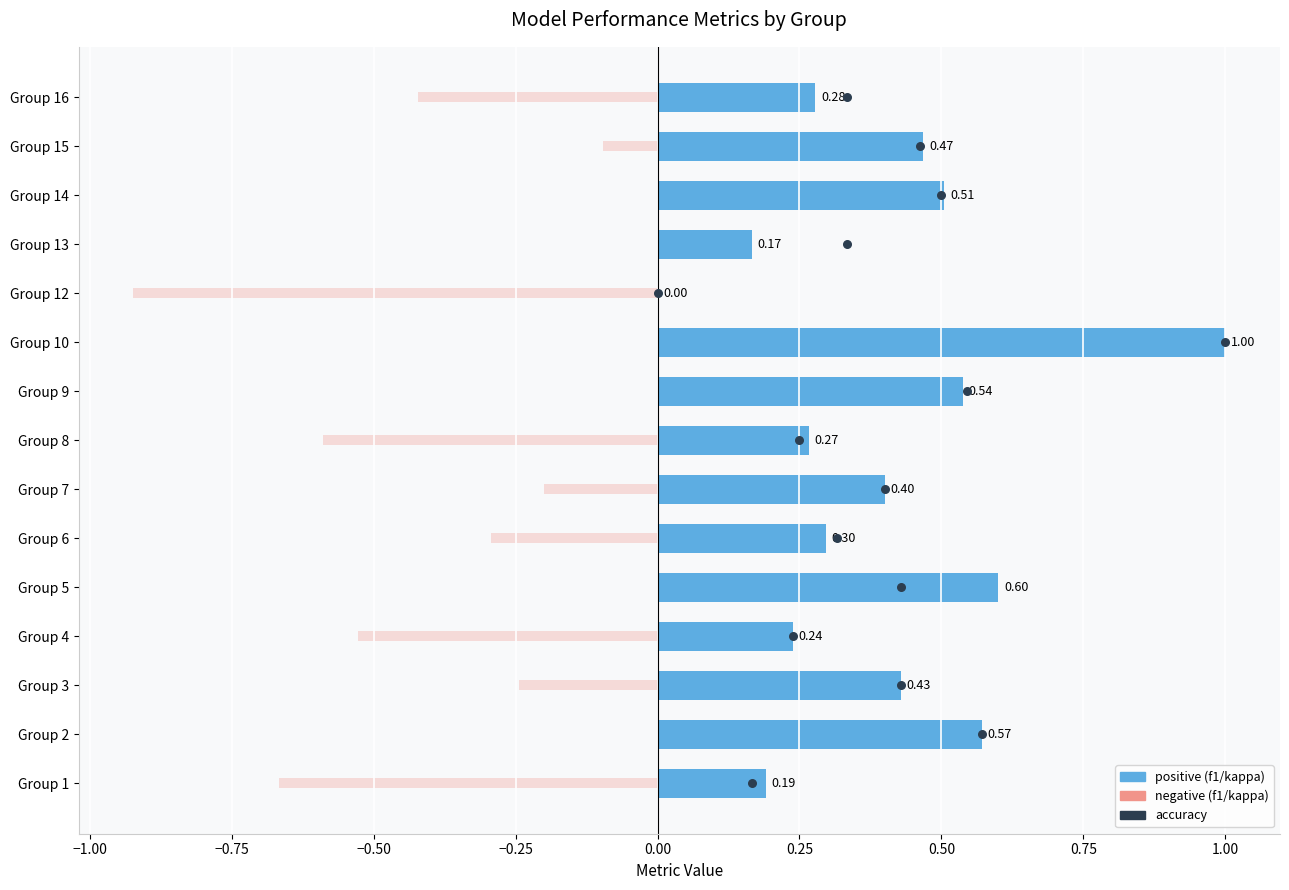

Which series has the largest total across all categories?

accuracy